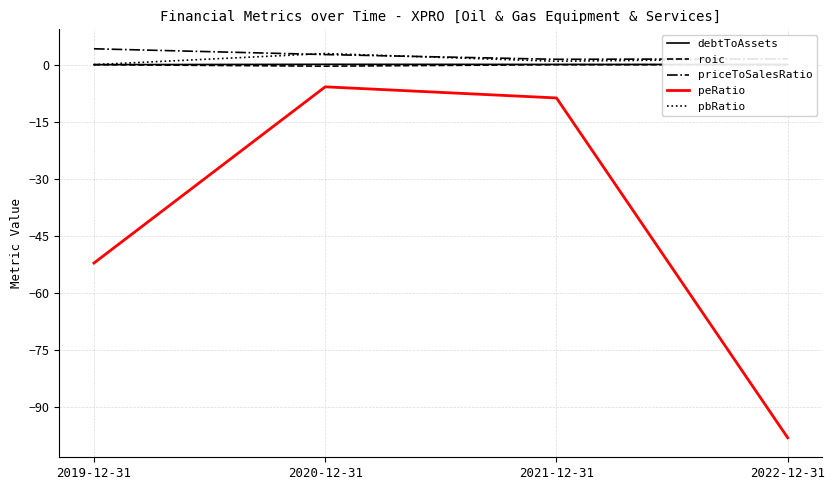

What position from the right is 2022-12-31?

1